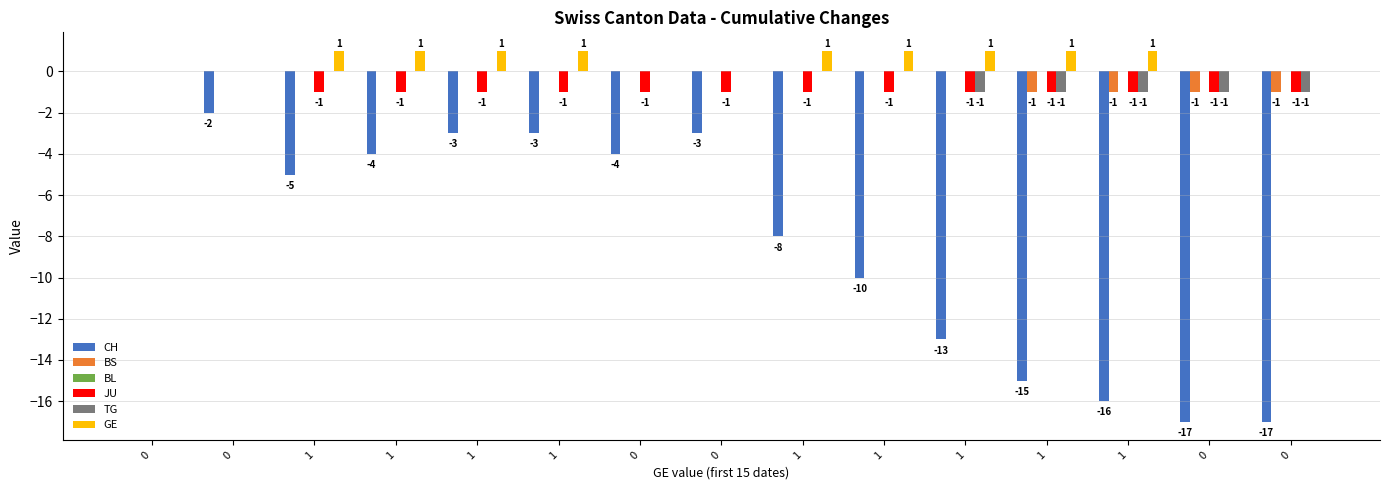

Which series has the largest total across all categories?

GE